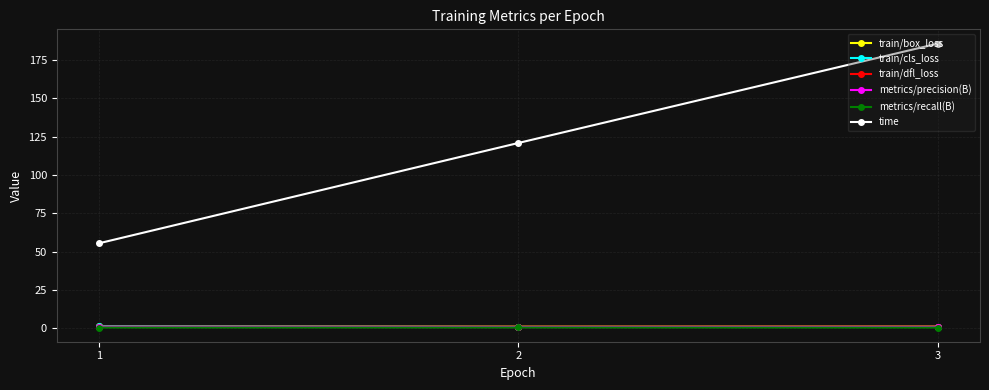

What is the minimum value for metrics/recall(B)?

0.6